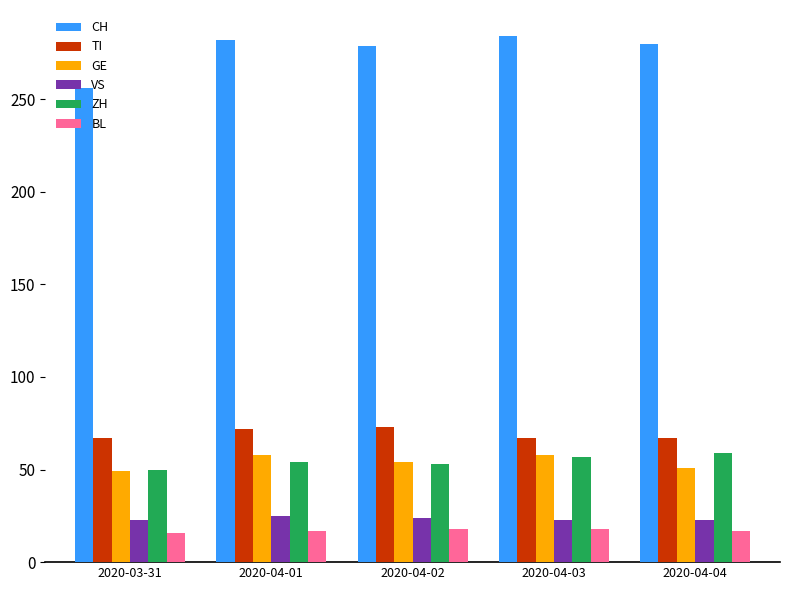

Which series has the largest total across all categories?

CH